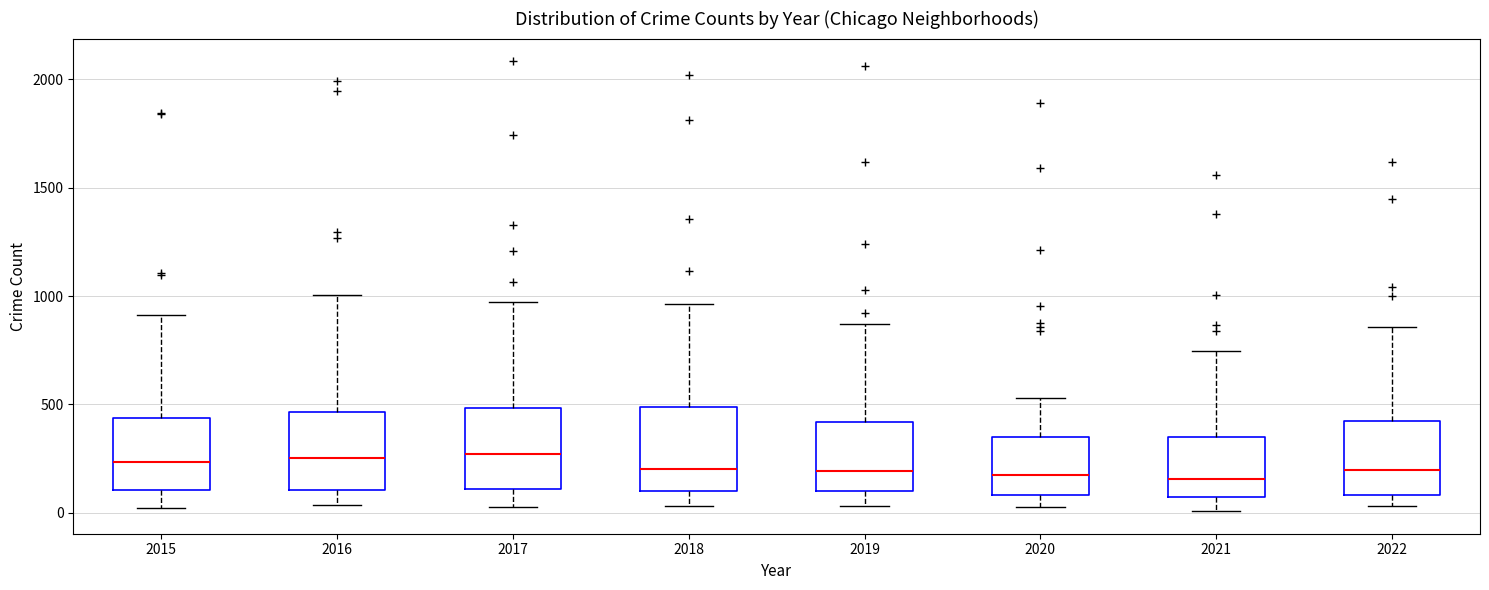

Reading left to right, read every box against the y-axis: the position of its median line, the range the box covers, and the ends of its whiskers. The values are not printed on the chart, so give them approximately, as read against the axis.

2015: median 250, box 100 to 450, whiskers 0 to 900
2016: median 250, box 100 to 450, whiskers 50 to 1000
2017: median 250, box 100 to 500, whiskers 50 to 1000
2018: median 200, box 100 to 500, whiskers 50 to 950
2019: median 200, box 100 to 400, whiskers 50 to 850
2020: median 200, box 100 to 350, whiskers 50 to 550
2021: median 150, box 50 to 350, whiskers 0 to 750
2022: median 200, box 100 to 400, whiskers 50 to 850